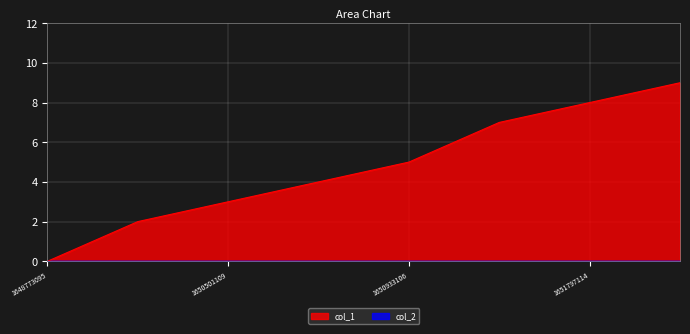

What is the sum of all values?

38